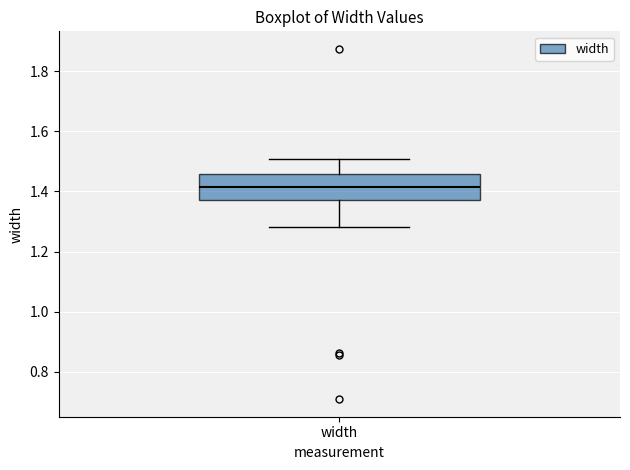

Transcribe this box plot: give where the median line is, the range the box spans, and where the two whiskers end, as read against the y-axis. The values are not printed on the chart, so give them approximately, as read against the axis.

median 1.42, box 1.38 to 1.46, whiskers 1.28 to 1.50